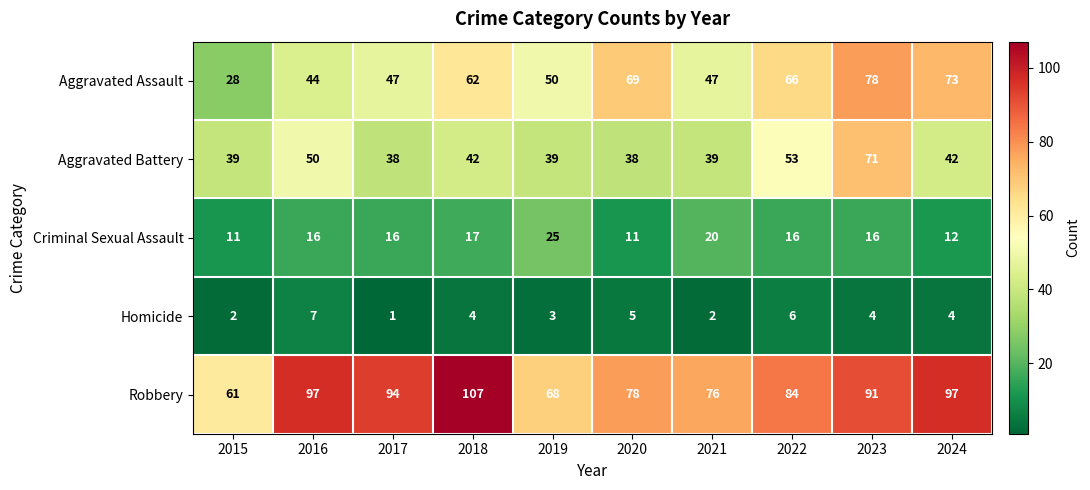

How many Homicide values are between 2 and 5?

7